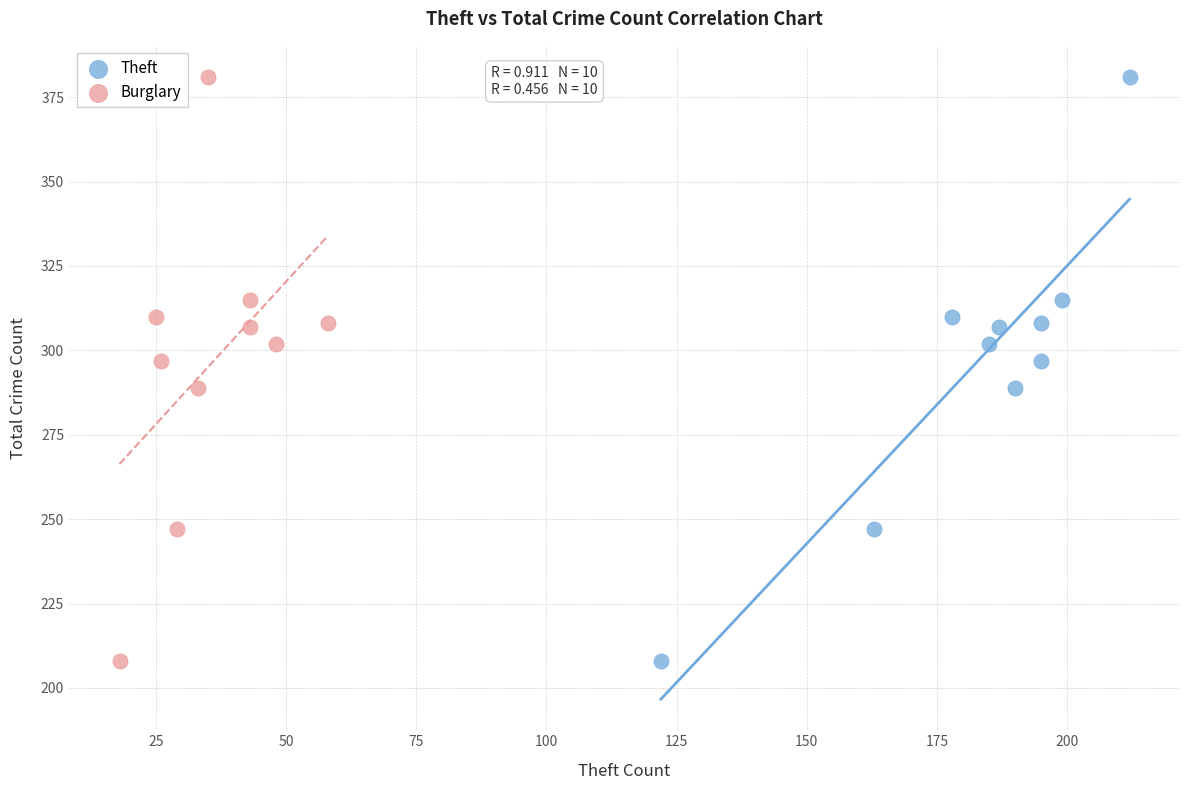

What are all the series names shown in the legend?

Theft, Burglary